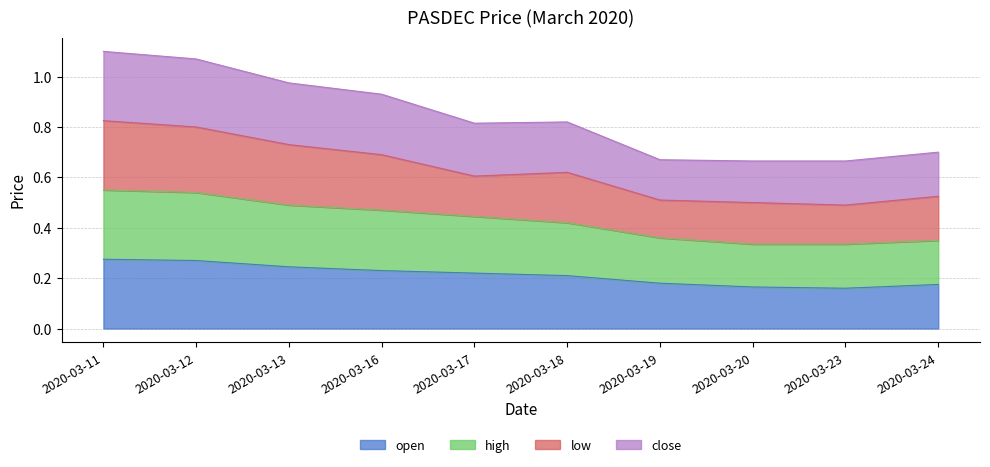

At how many categories does at least one series exceed 0?

10